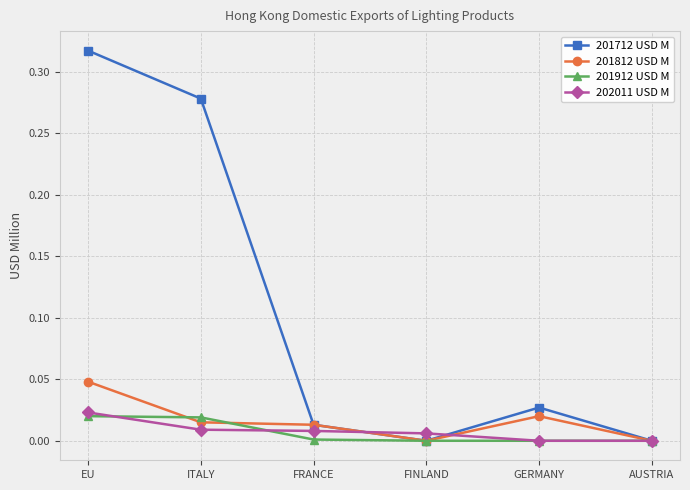

What is the label of the 6th point from the left?

AUSTRIA